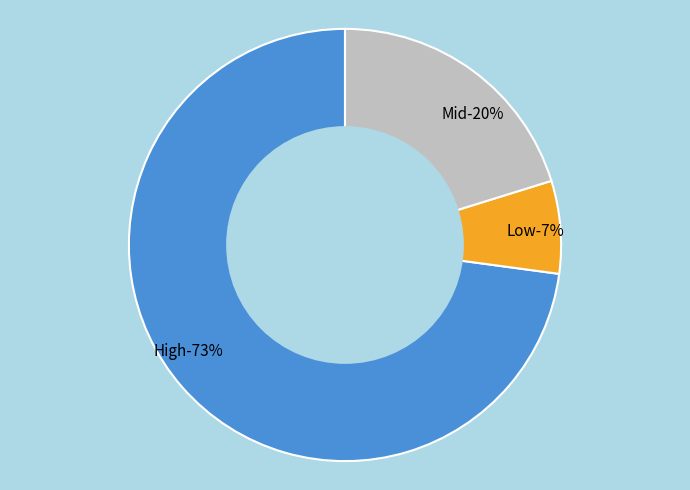

To the nearest percent, what is the difference between the High and Low slice percentages?

66%